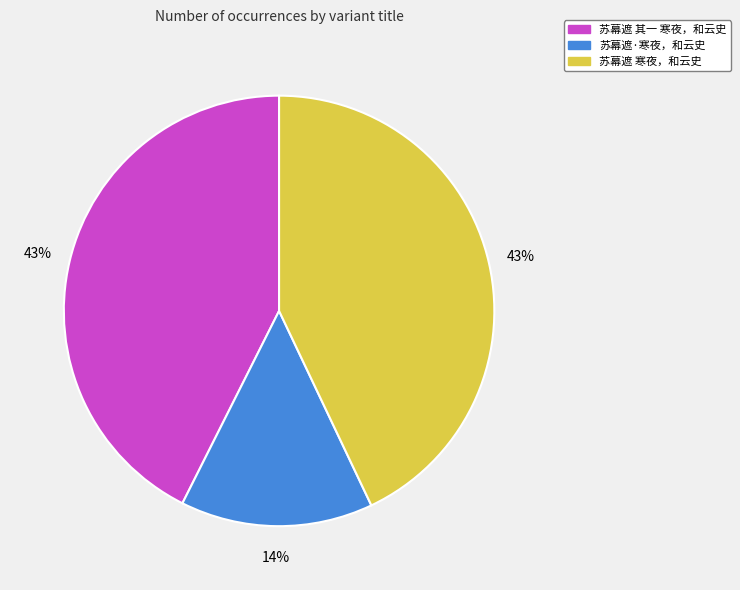

To the nearest percent, what percentage of the pie is 苏幕遮·寒夜，和云史?

14%